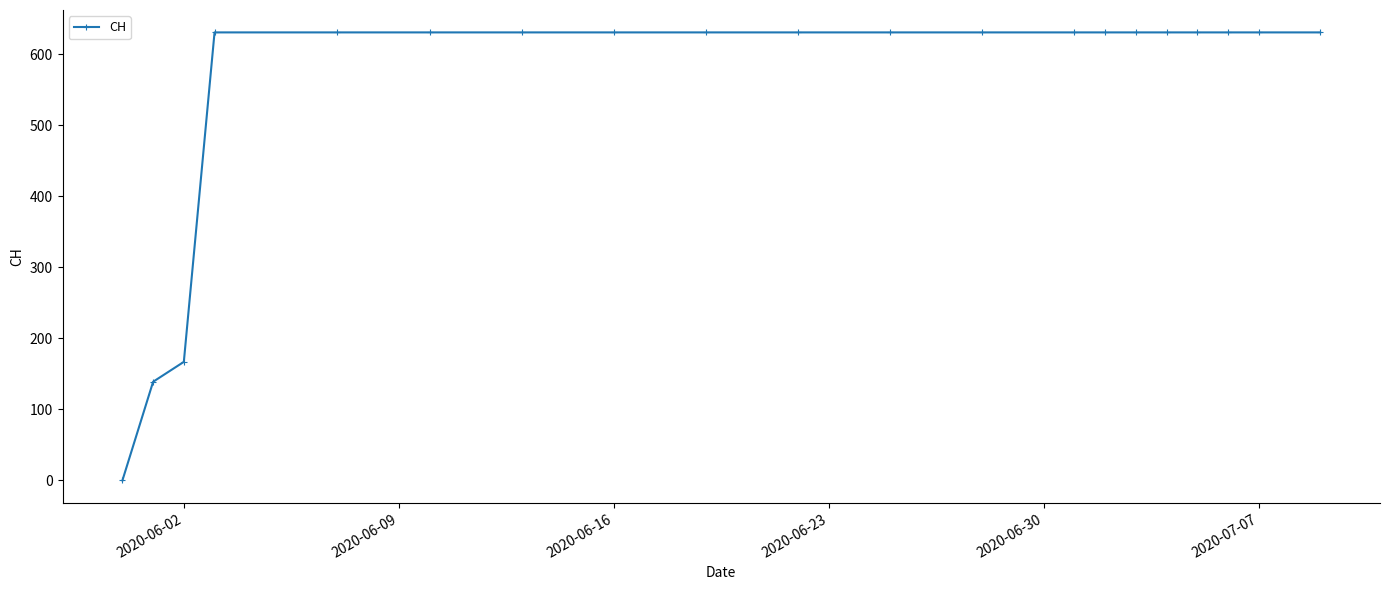

What is the greatest value displayed?

631